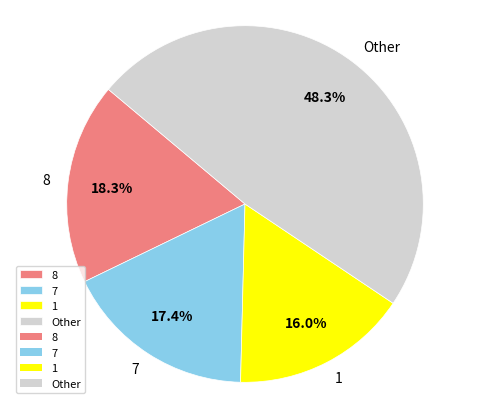

How many segments does this pie chart have?

4